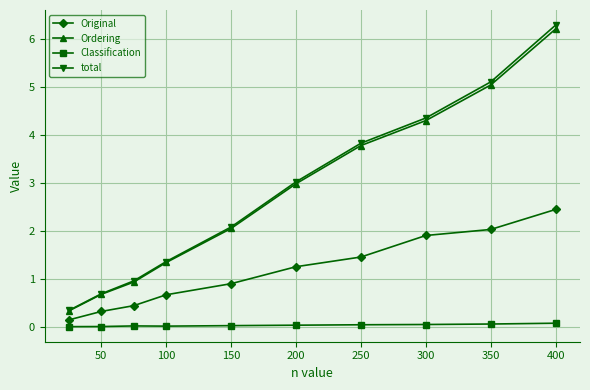

Which series has the largest range (max minus min)?

total